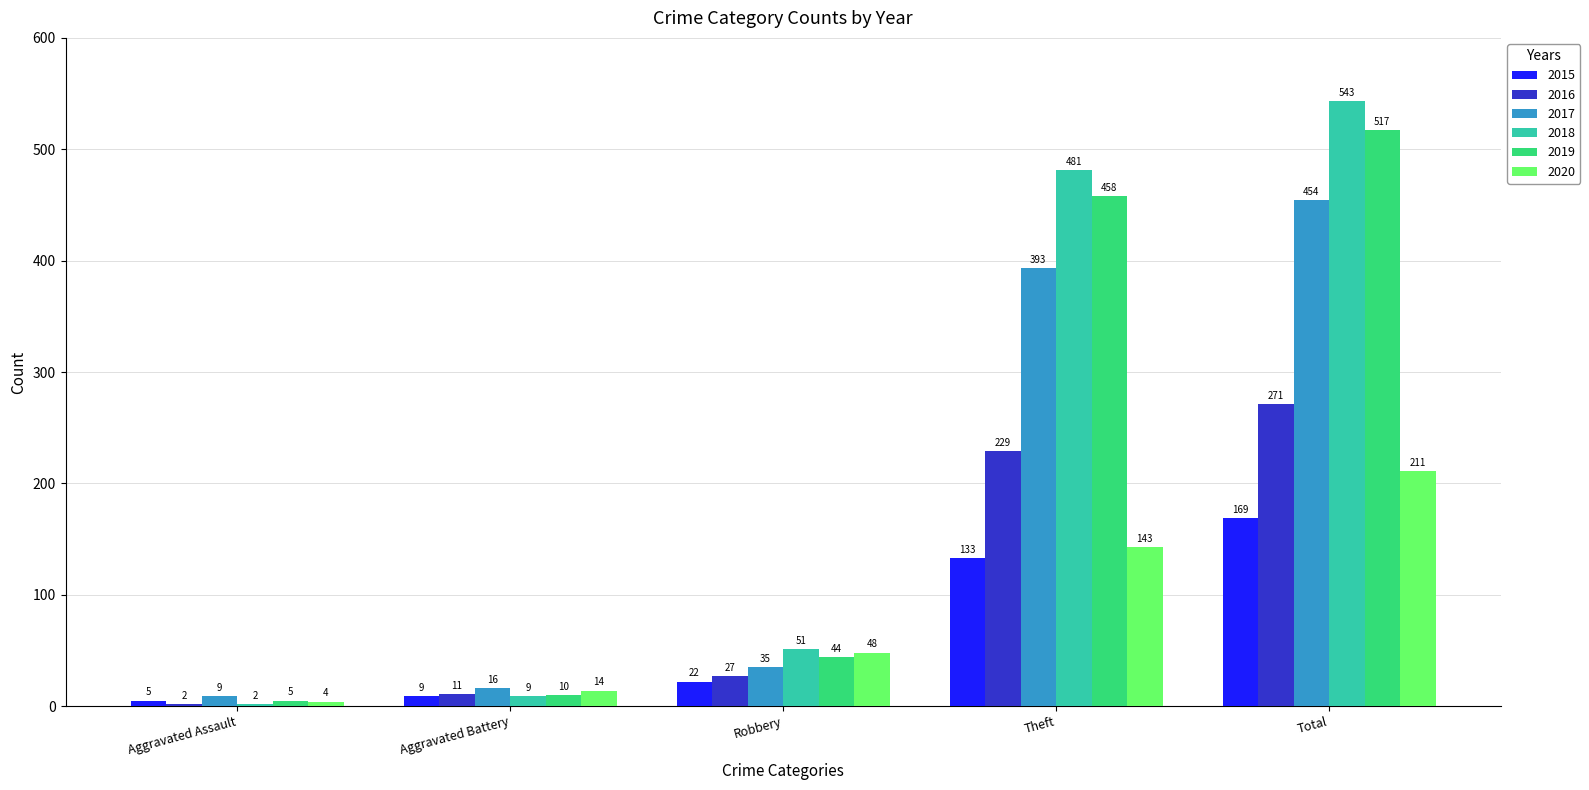

List the series in order of their peak value, highest first.

2018, 2019, 2017, 2016, 2020, 2015